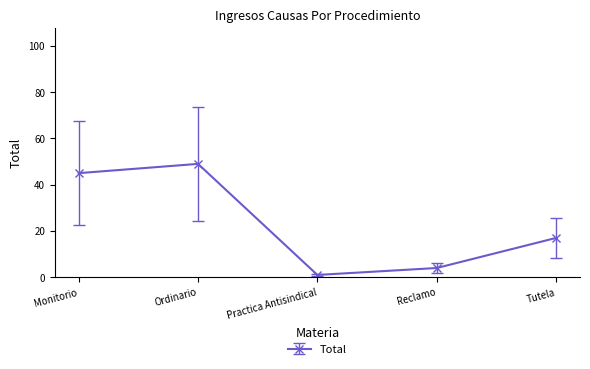

How many data points does each series have?

5